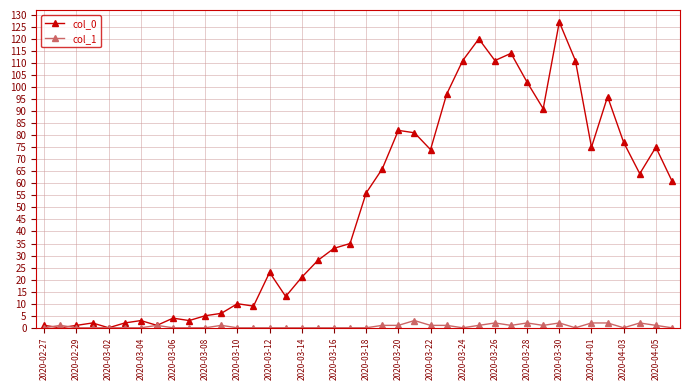

True or false: col_0 has more than 1 points higher than both neighbors.

True